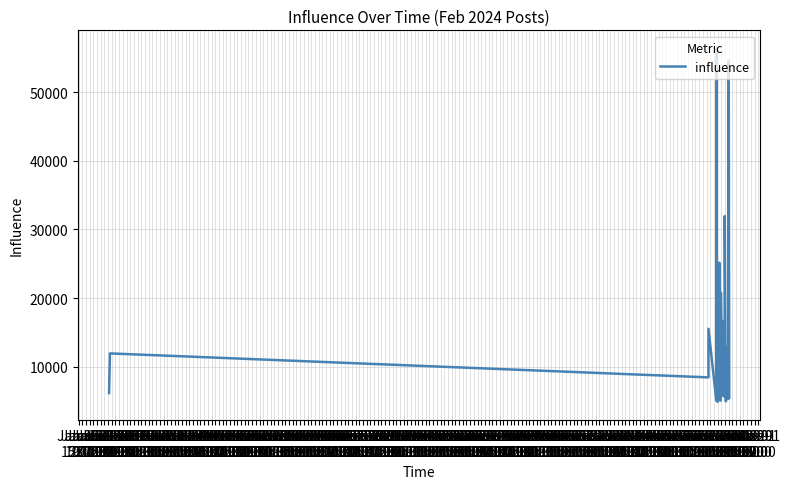

What is the maximum value shown in the chart?

56433